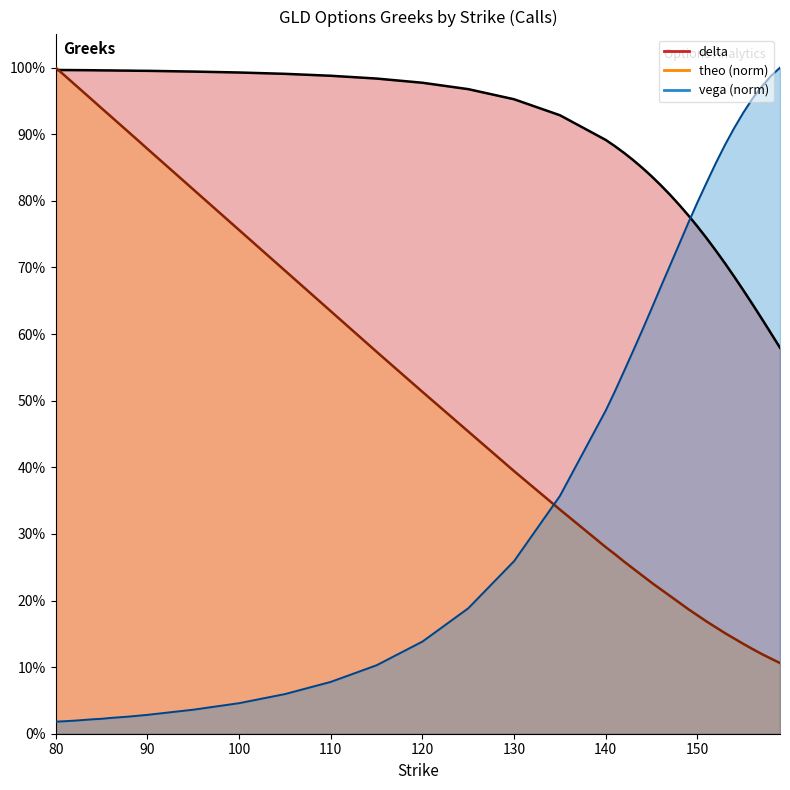

The value of vega at 157 is 1.0. True or false?

True